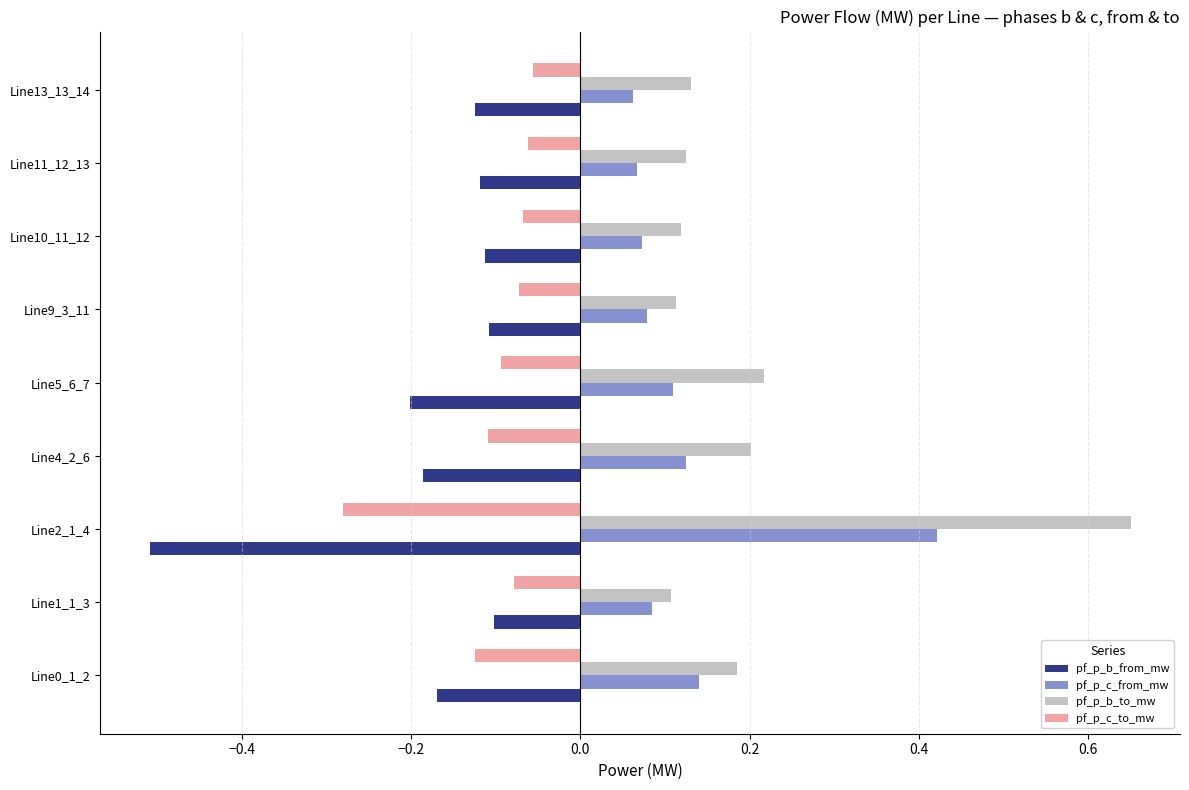

List the series in order of their overall mean, lowest first.

pf_p_b_from_mw, pf_p_c_to_mw, pf_p_c_from_mw, pf_p_b_to_mw